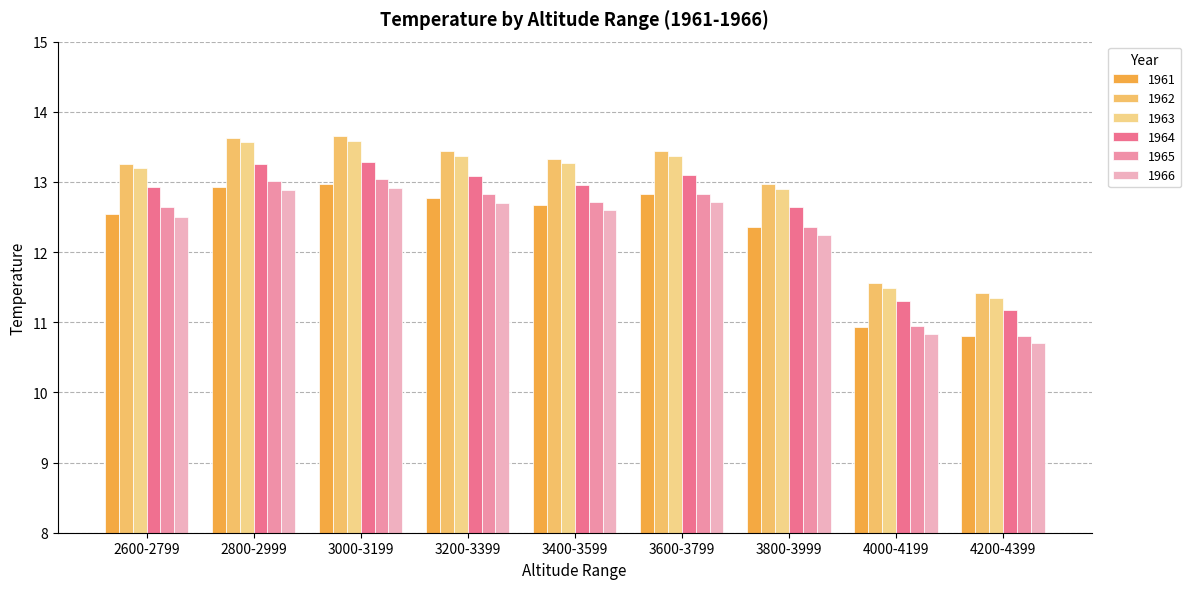

Where is 1966 nearest to the value 11?

4000-4199